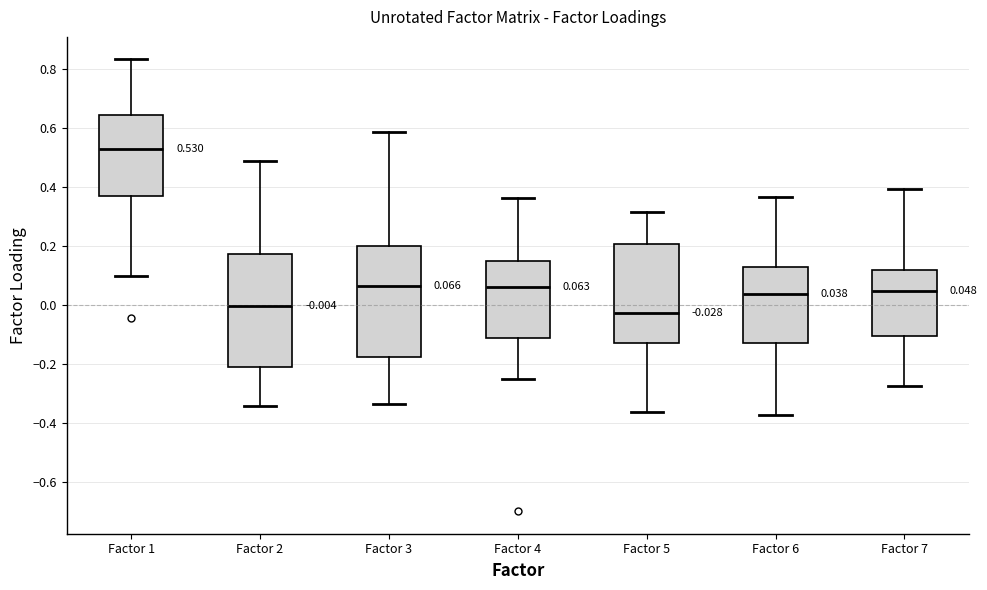

Which box has the highest median line?

Factor 1